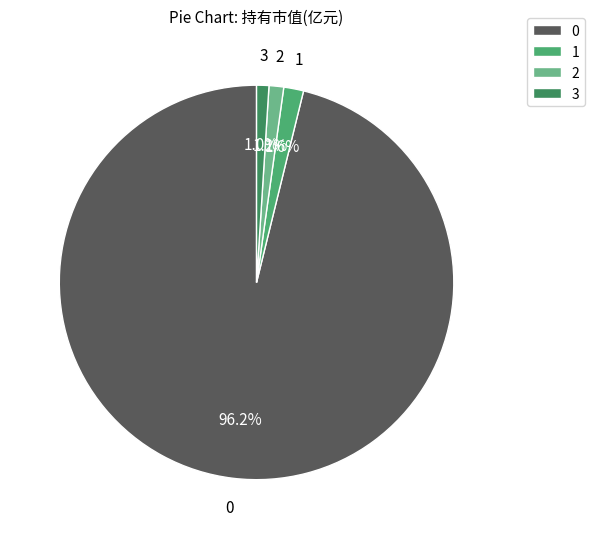

Is there a majority slice in this chart?

Yes